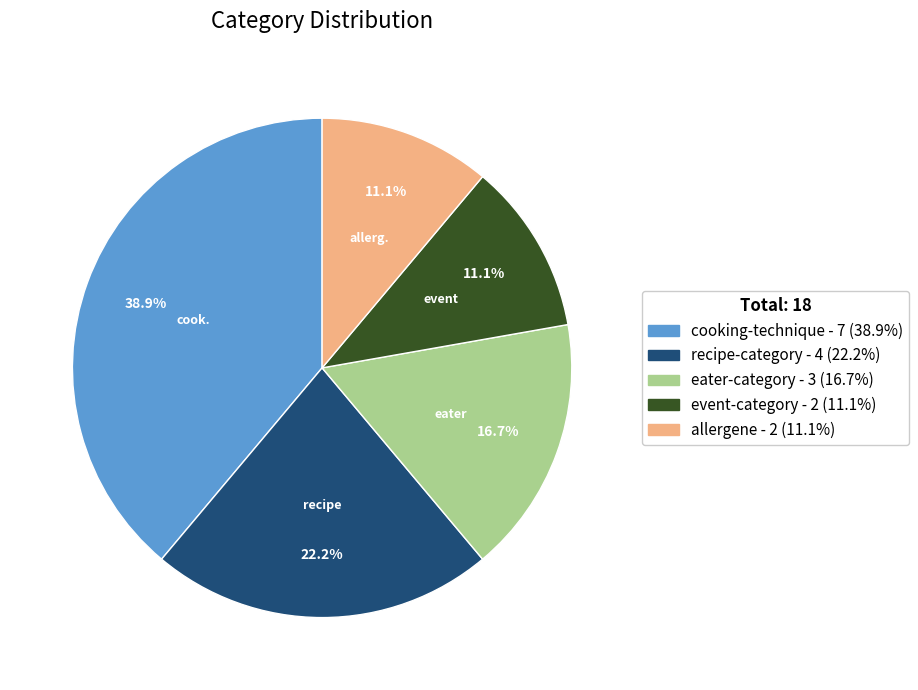

To the nearest percent, what is the difference between the largest and smallest slice percentages?

28%